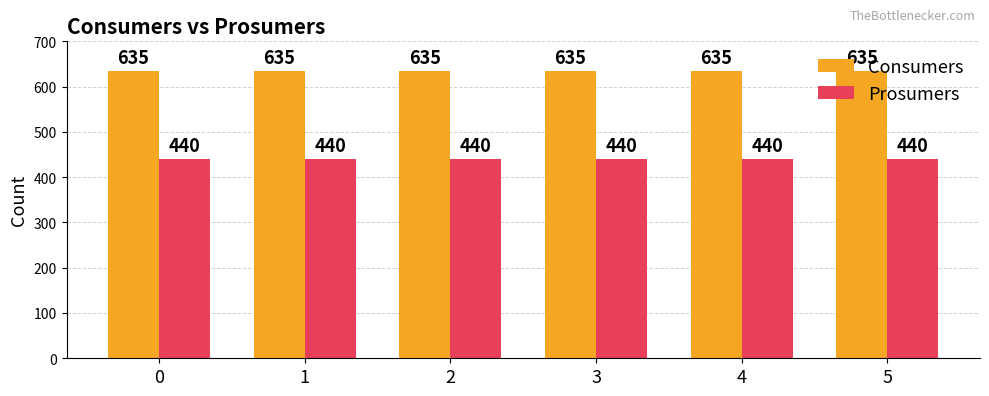

The value of Consumers at 1 is 635. True or false?

True